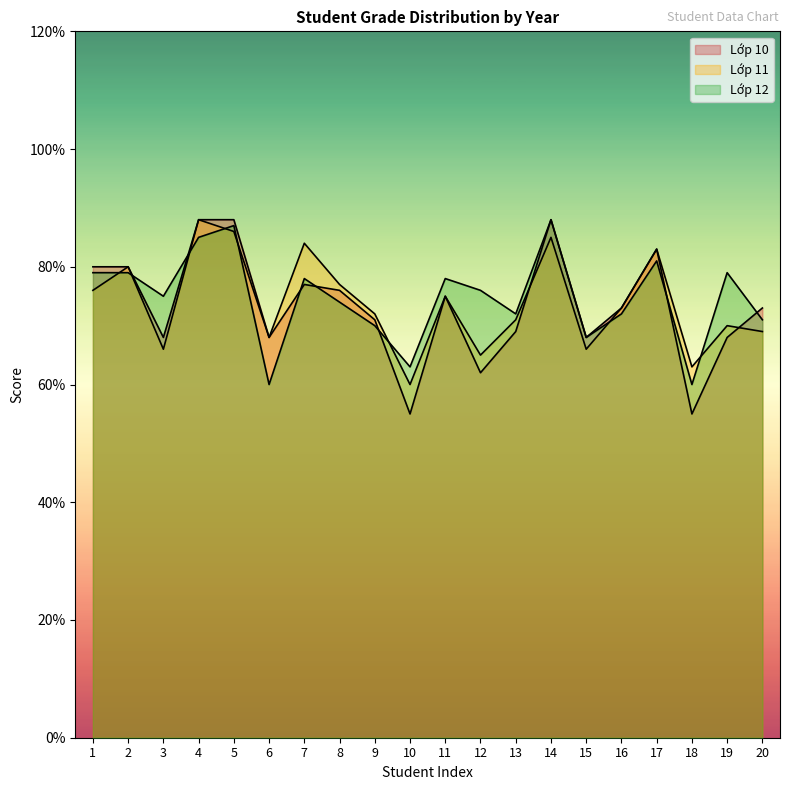

How many interior local valleys does the Lớp 11 series have?

6